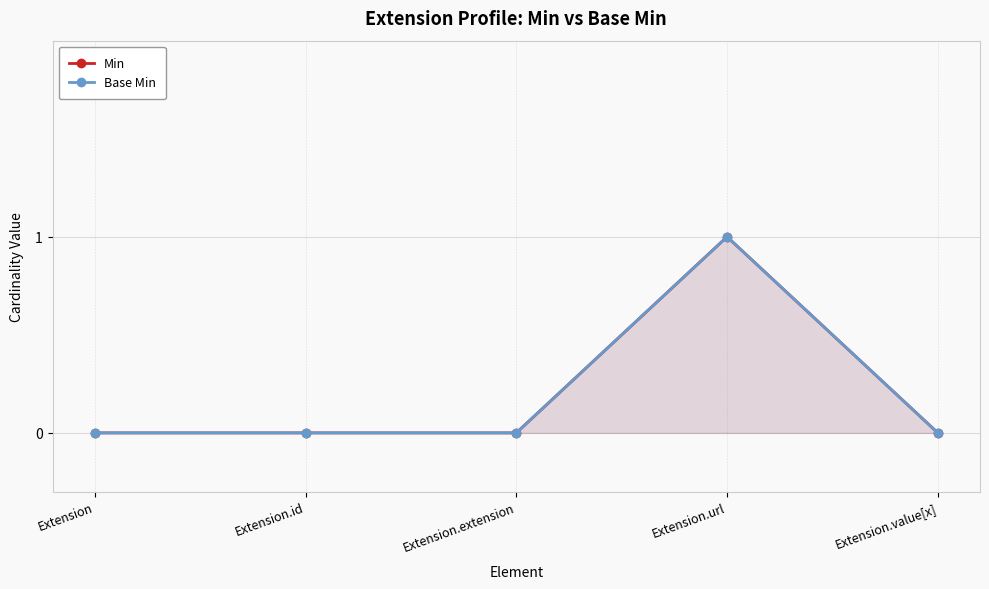

What position from the left is Extension?

1